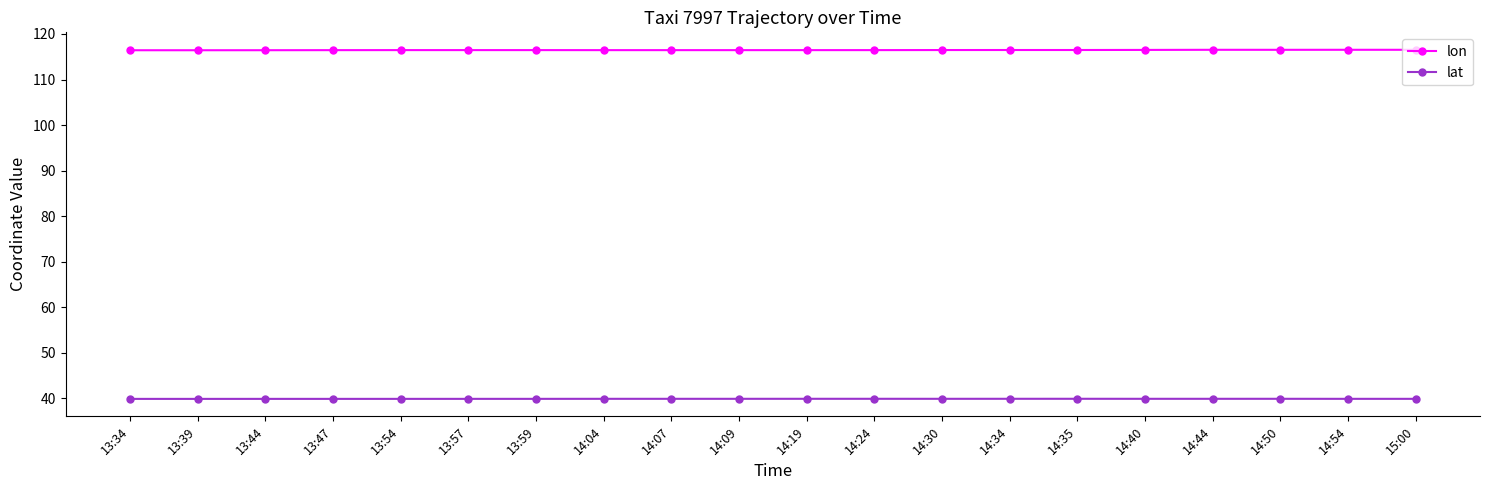

True or false: lon has a value of 116.4 at 14:09.

True